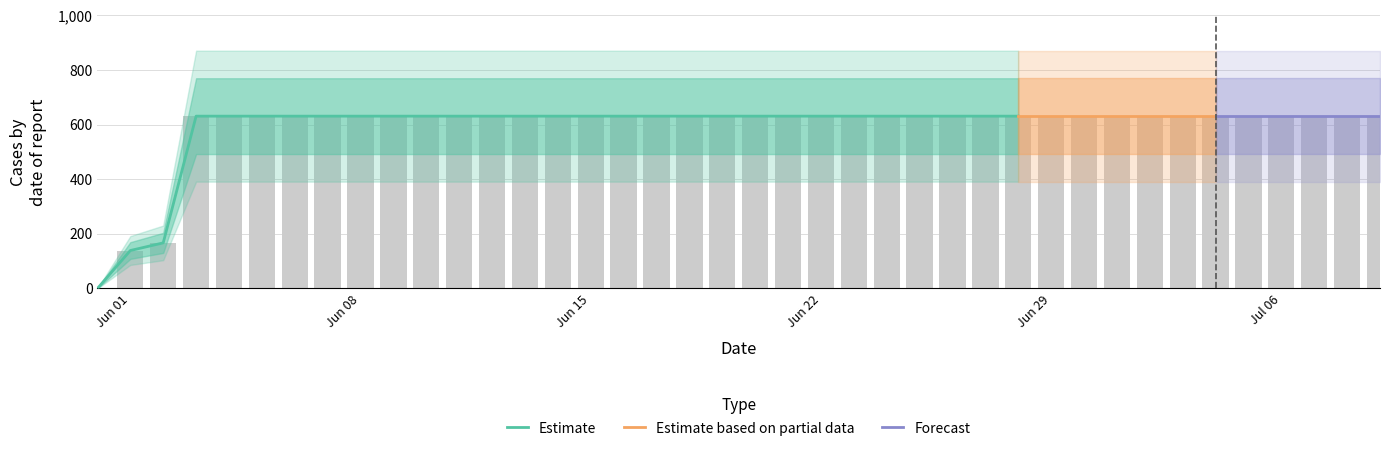

Rank the categories by value from highest to lowest.

2020-06-03, 2020-06-04, 2020-06-05, 2020-06-06, 2020-06-07, 2020-06-08, 2020-06-09, 2020-06-10, 2020-06-11, 2020-06-12, 2020-06-13, 2020-06-14, 2020-06-15, 2020-06-16, 2020-06-17, 2020-06-18, 2020-06-19, 2020-06-20, 2020-06-21, 2020-06-22, 2020-06-23, 2020-06-24, 2020-06-25, 2020-06-26, 2020-06-27, 2020-06-28, 2020-06-29, 2020-06-30, 2020-07-01, 2020-07-02, 2020-07-03, 2020-07-04, 2020-07-05, 2020-07-06, 2020-07-07, 2020-07-08, 2020-07-09, 2020-06-02, 2020-06-01, 2020-05-31